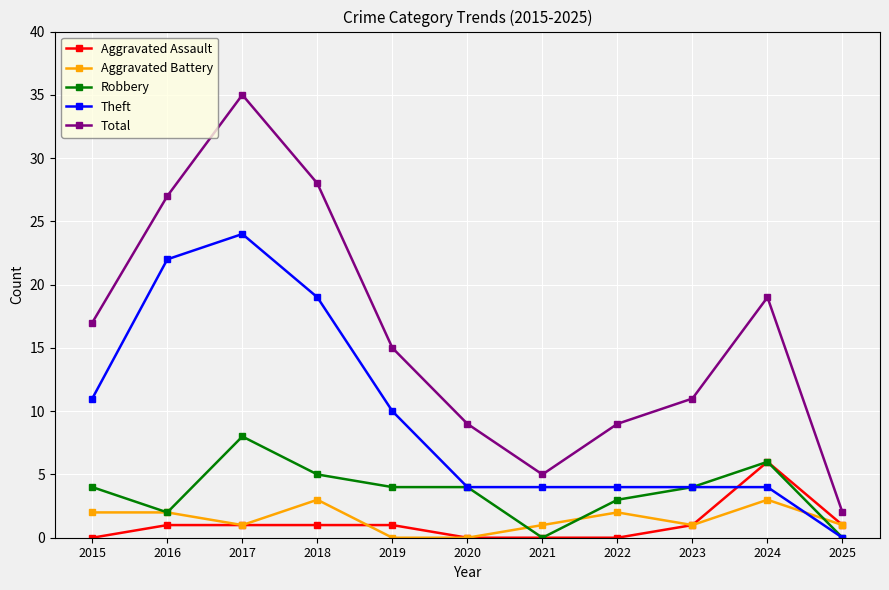

Reading right to left, list all the values displayed in this chart.

Aggravated Assault: 2025=1	2024=6	2023=1	2022=0	2021=0	2020=0	2019=1	2018=1	2017=1	2016=1	2015=0
Aggravated Battery: 2025=1	2024=3	2023=1	2022=2	2021=1	2020=0	2019=0	2018=3	2017=1	2016=2	2015=2
Robbery: 2025=0	2024=6	2023=4	2022=3	2021=0	2020=4	2019=4	2018=5	2017=8	2016=2	2015=4
Theft: 2025=0	2024=4	2023=4	2022=4	2021=4	2020=4	2019=10	2018=19	2017=24	2016=22	2015=11
Total: 2025=2	2024=19	2023=11	2022=9	2021=5	2020=9	2019=15	2018=28	2017=35	2016=27	2015=17